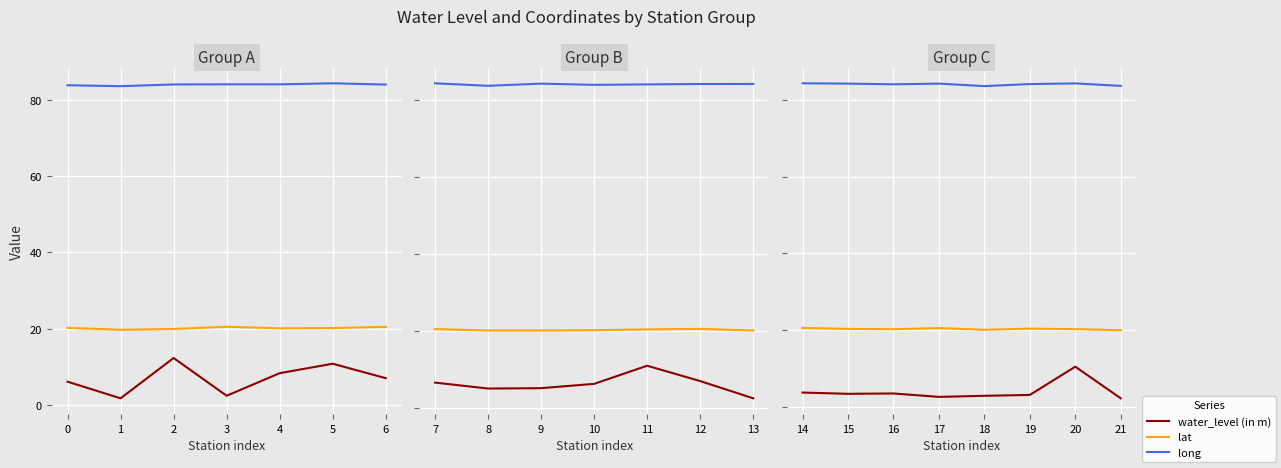

Rank the series by their average value, from lowest to highest.

water_level (in m), lat, long